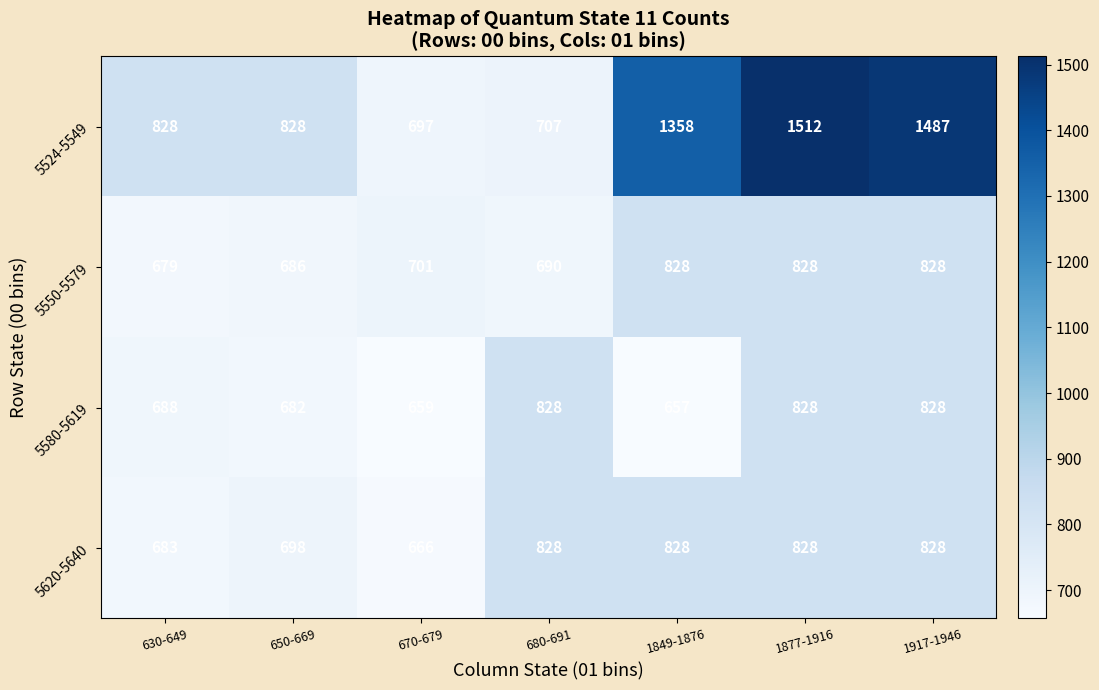

Reading right to left, extract all data points from this chart.

5524-5549: 1487	1512	1358	707	697	828	828
5550-5579: 828	828	828	690	701	686	679
5580-5619: 828	828	657	828	659	682	688
5620-5640: 828	828	828	828	666	698	683